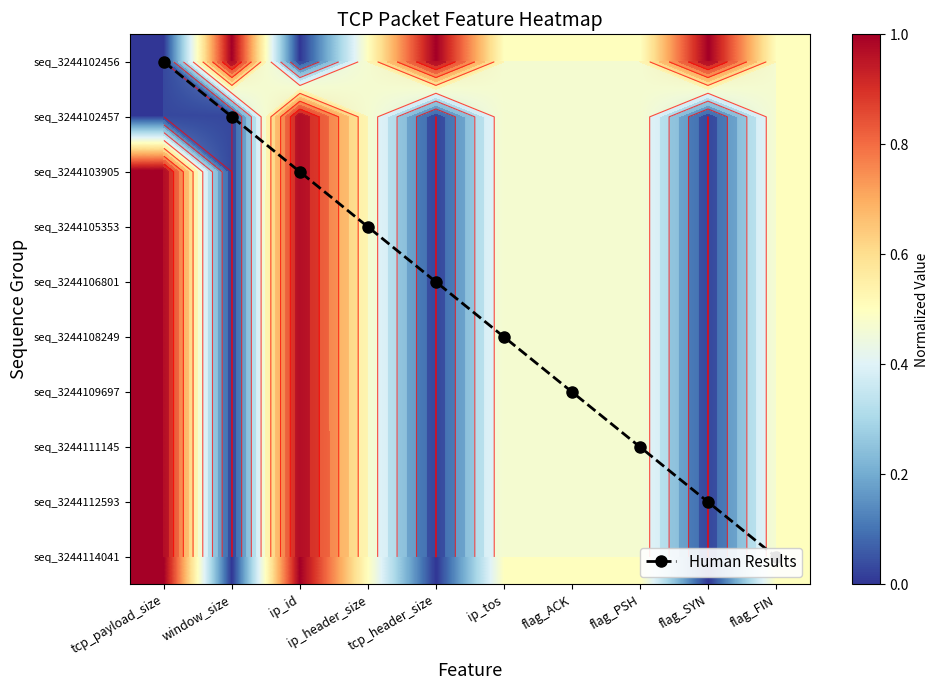

At which label does seq_3244102457 reach its minimum?

tcp_payload_size